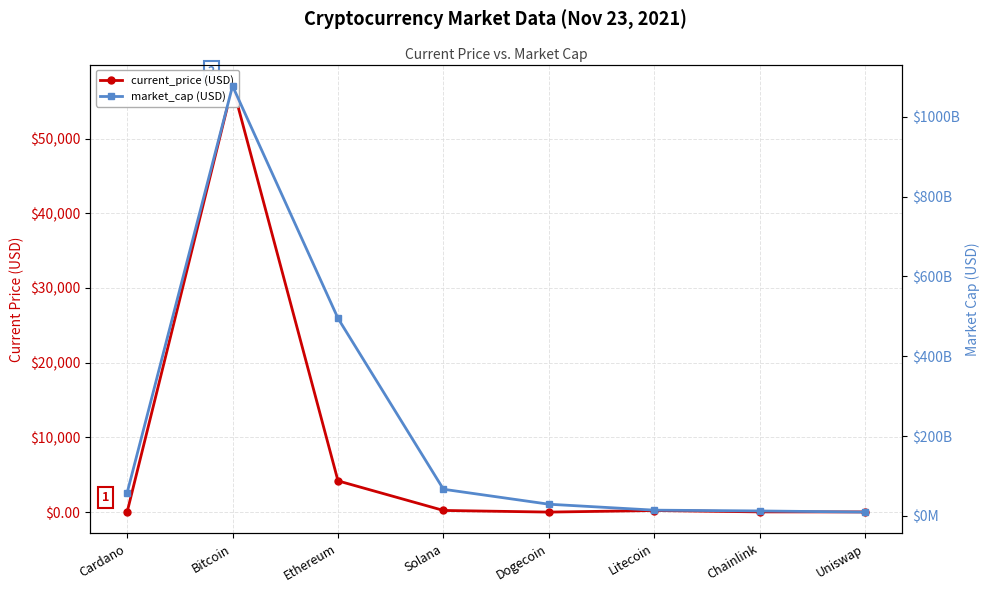

What is the total value across all series at Ethereum?

495078638153.3